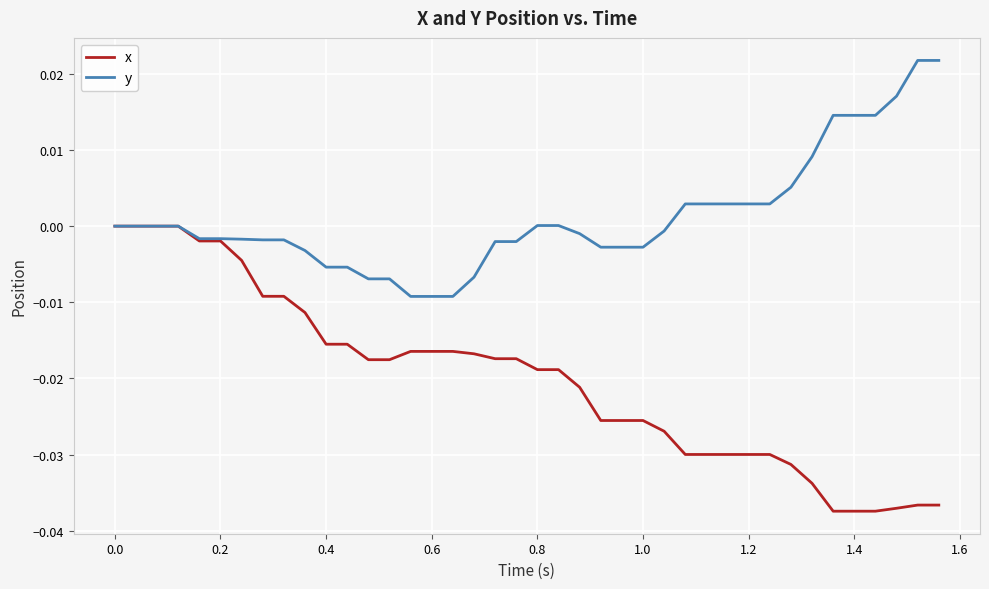

Which series has the largest total across all categories?

y